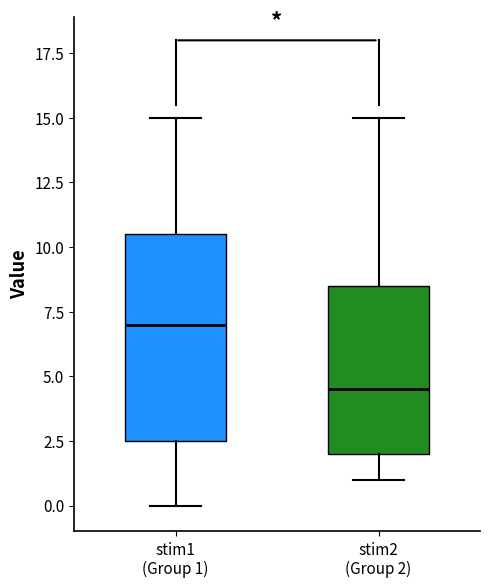

Reading left to right, read every box against the y-axis: the position of its median line, the range the box covers, and the ends of its whiskers. The values are not printed on the chart, so give them approximately, as read against the axis.

stim1 (Group 1): median 7.0, box 2.5 to 10.5, whiskers 0.0 to 15.0
stim2 (Group 2): median 4.5, box 2.0 to 8.5, whiskers 1.0 to 15.0